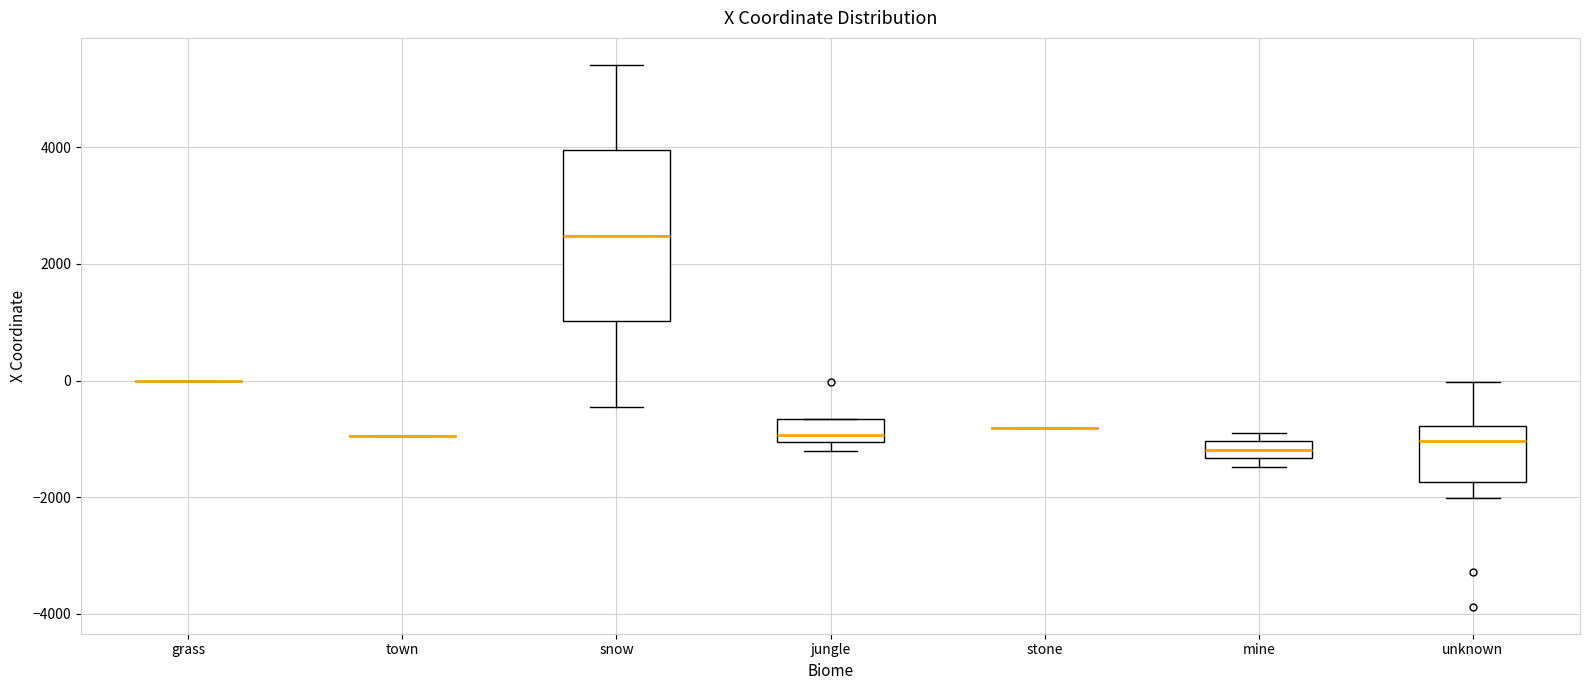

Comparing the boxes themselves (not the whiskers), which one is the tallest?

snow